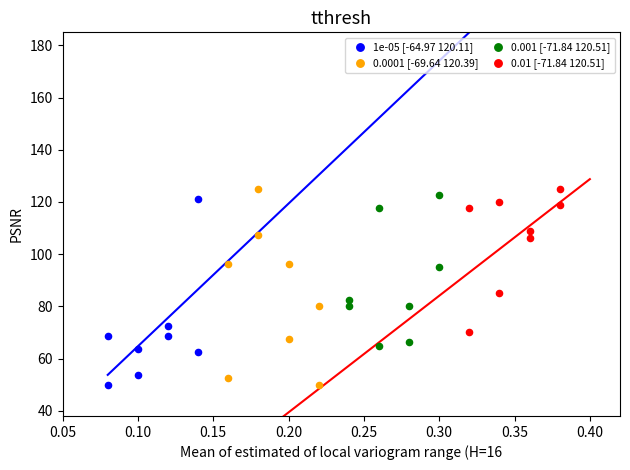

What are all the series names shown in the legend?

1e-05 [-64.97 120.11], 0.0001 [-69.64 120.39], 0.001 [-71.84 120.51], 0.01 [-71.84 120.51]